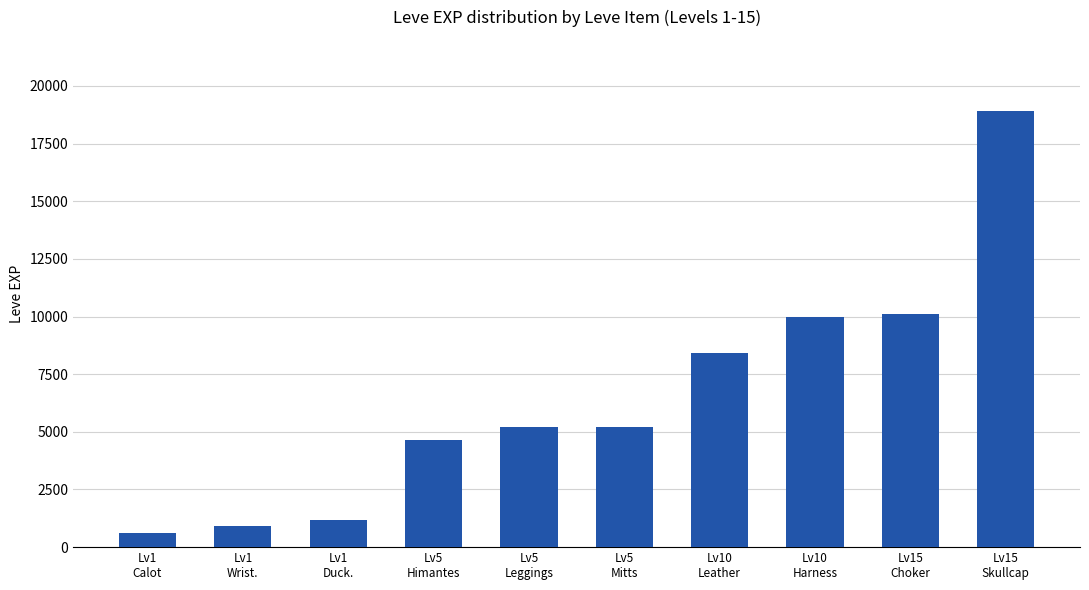

Reading left to right, what are all the values shown in this chart?

Lv1
Calot=630	Lv1
Wrist.=900	Lv1
Duck.=1160	Lv5
Himantes=4660	Lv5
Leggings=5220	Lv5
Mitts=5220	Lv10
Leather=8430	Lv10
Harness=9990	Lv15
Choker=10100	Lv15
Skullcap=18910